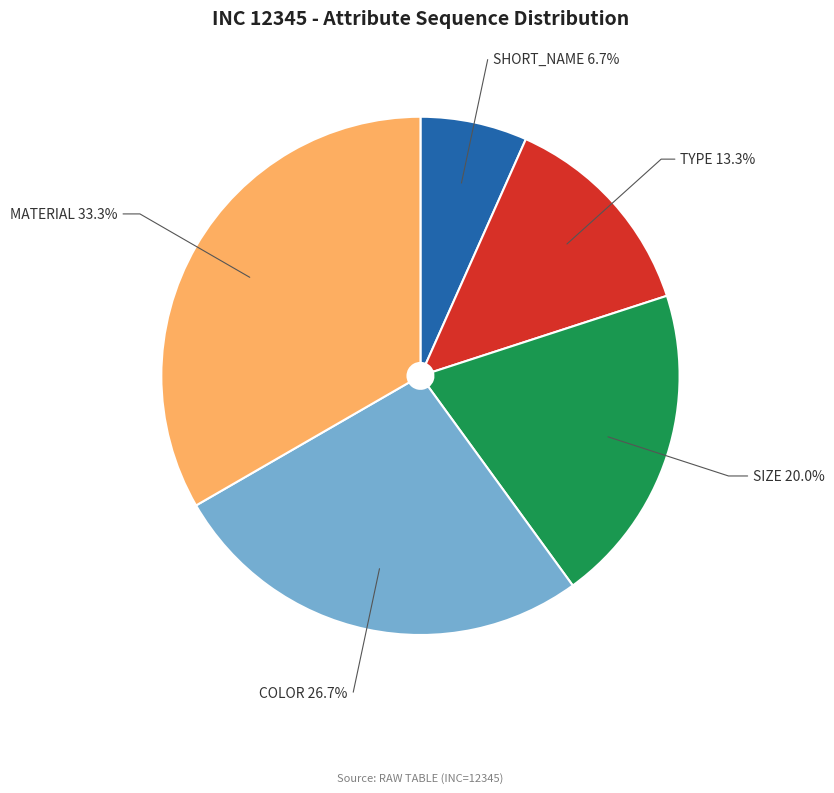

Which has a higher value, MATERIAL or SHORT_NAME?

MATERIAL